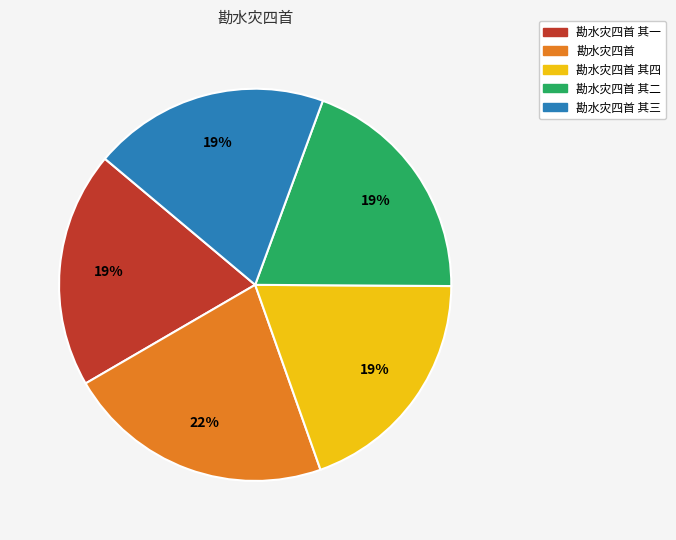

To the nearest percent, what percentage of the pie is 勘水灾四首 其三?

19%